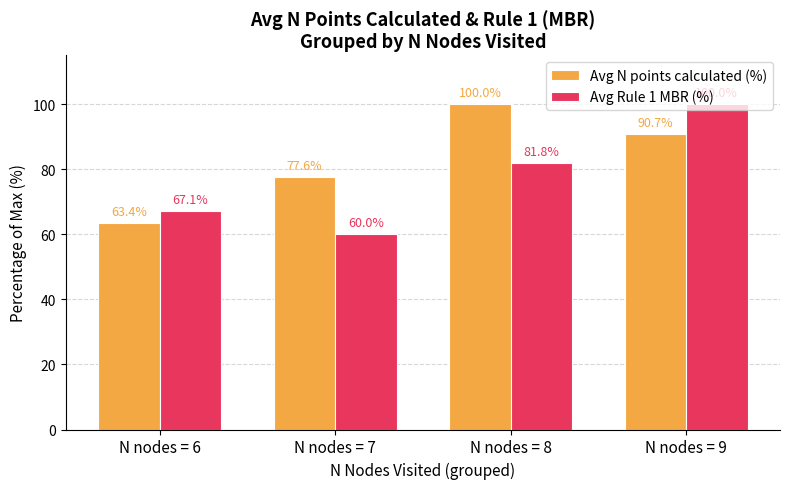

What is the sum of all Avg Rule 1 MBR (%) values?

308.9